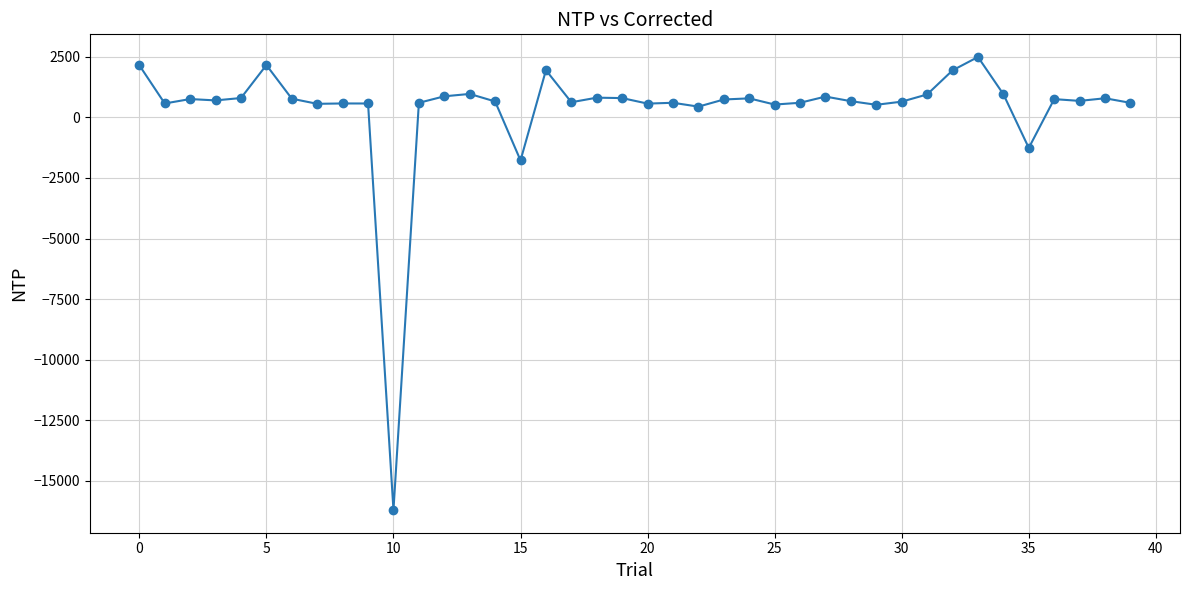

True or false: the data has more than 1 interior local peaks.

True